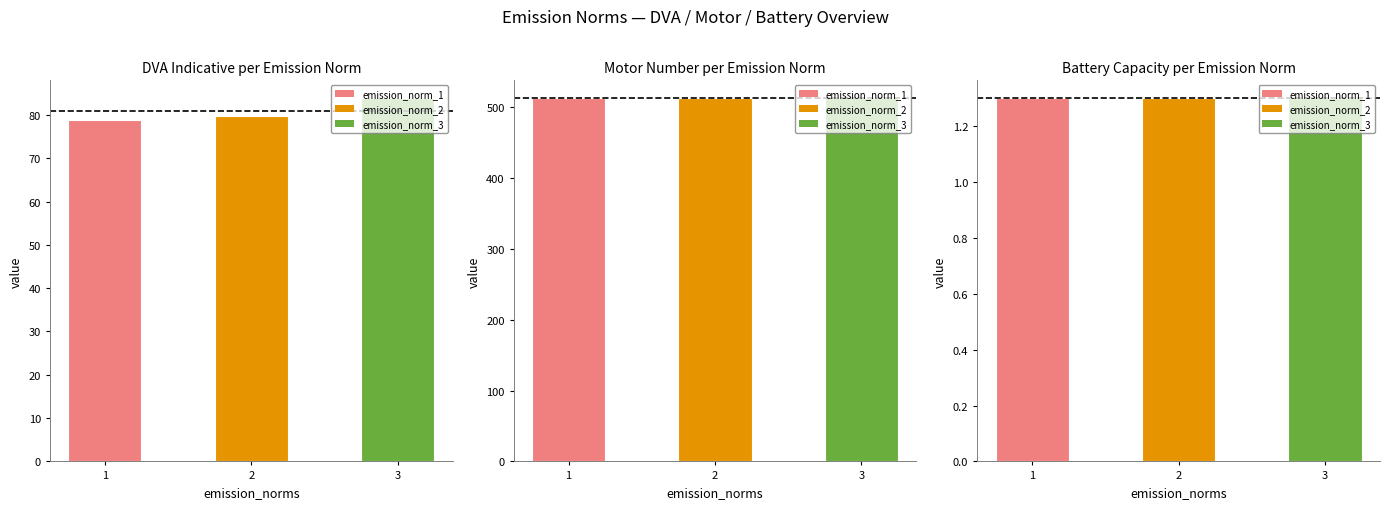

How many dva_indicative values are between 78 and 83?

2